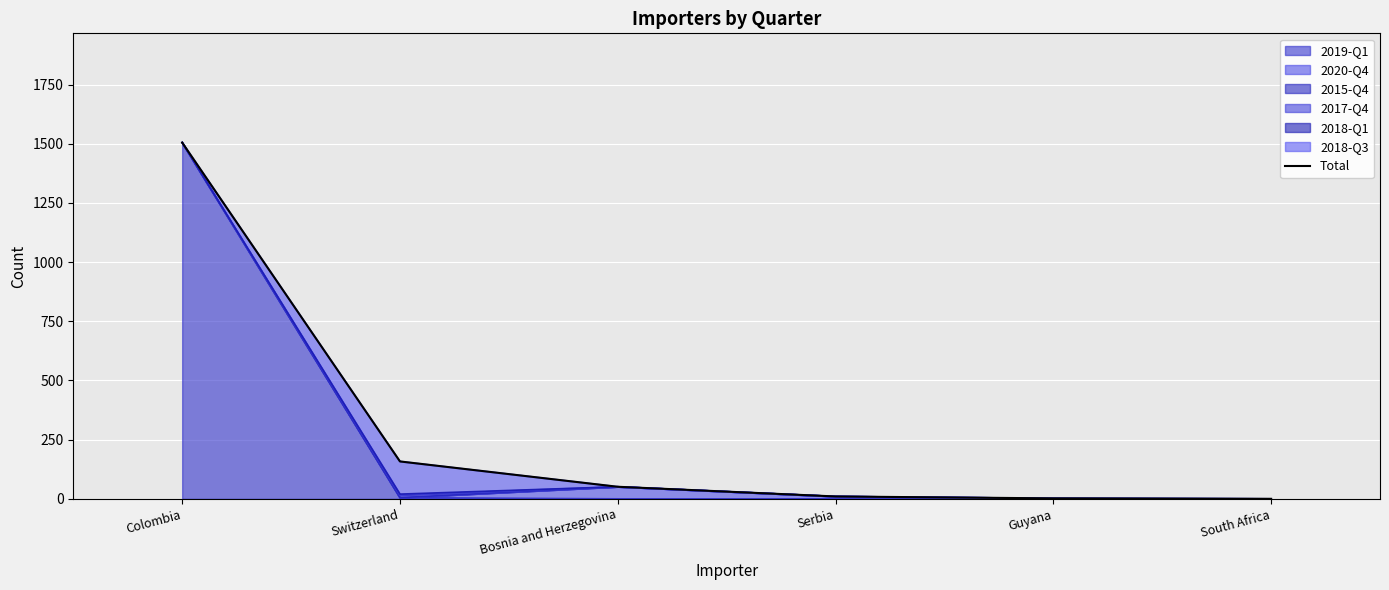

What is the value of the 3rd point from the left?

51